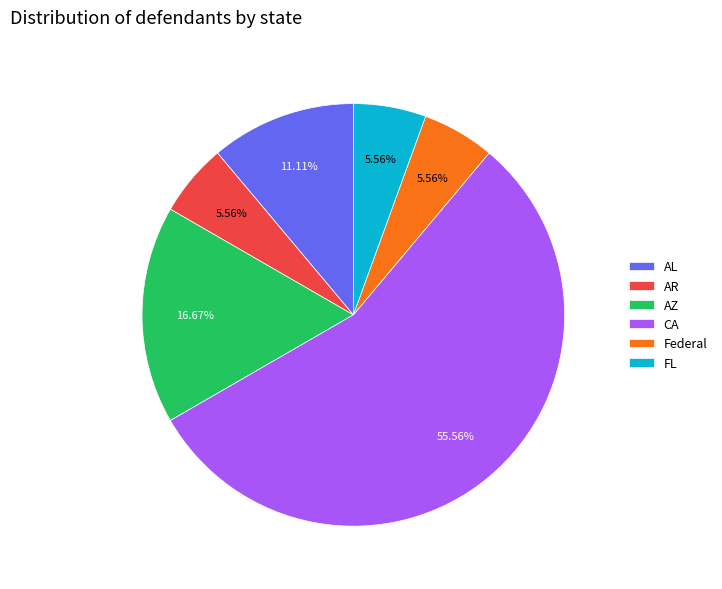

How many slices are in this pie chart?

6